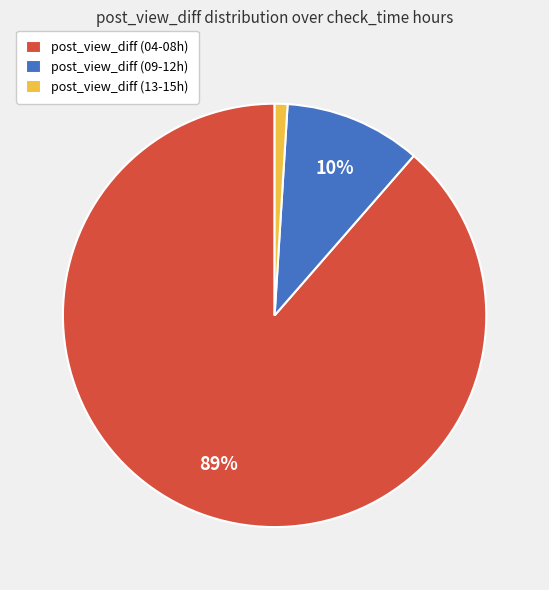

Between post_view_diff (04-08h) and post_view_diff (13-15h), which is larger?

post_view_diff (04-08h)